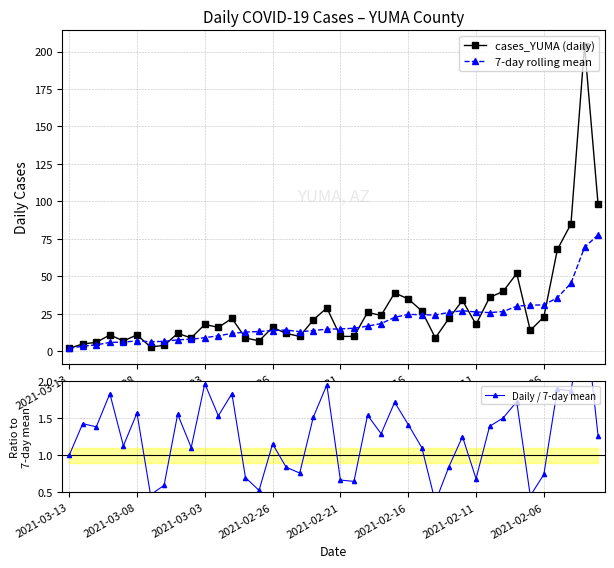

True or false: Daily / 7-day mean has more than 2 interior local peaks.

True